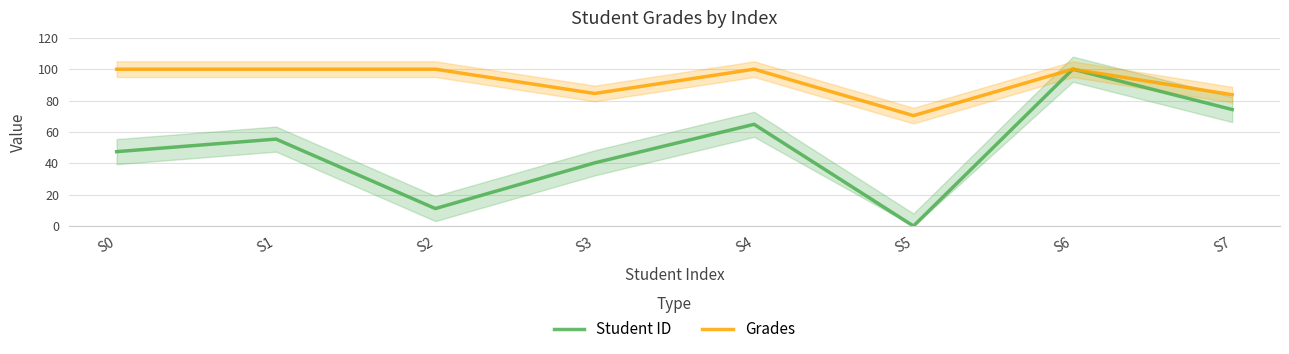

How many lines are shown in the chart?

2